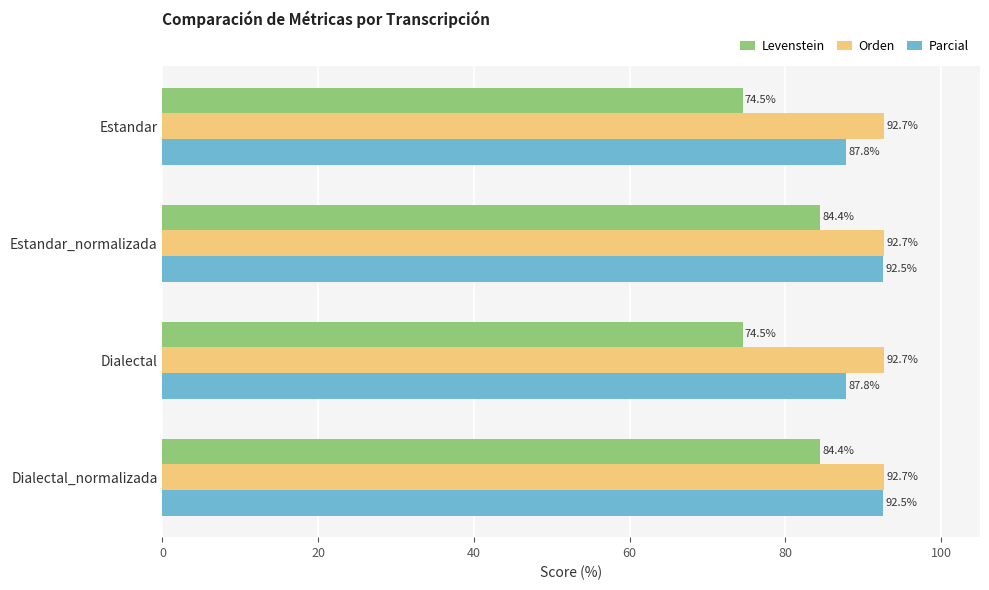

True or false: Parcial has a value of 87.8 at Estandar.

True